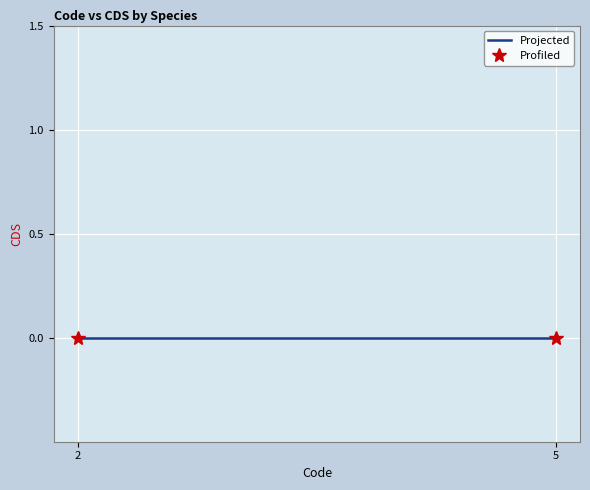

Is the value of CDS at Abidama producta greater than the value of Code at Abidama producta?

No